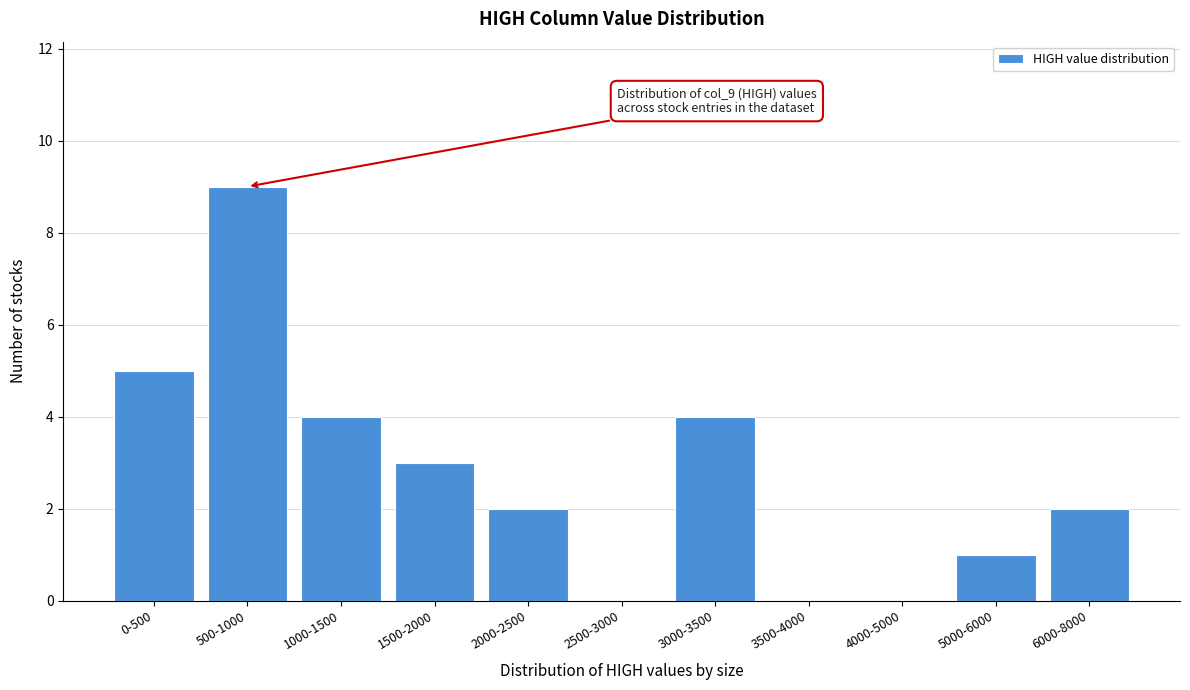

Reading left to right, transcribe all the data shown in this chart.

0-500=5	500-1000=9	1000-1500=4	1500-2000=3	2000-2500=2	2500-3000=0	3000-3500=4	3500-4000=0	4000-5000=0	5000-6000=1	6000-8000=2